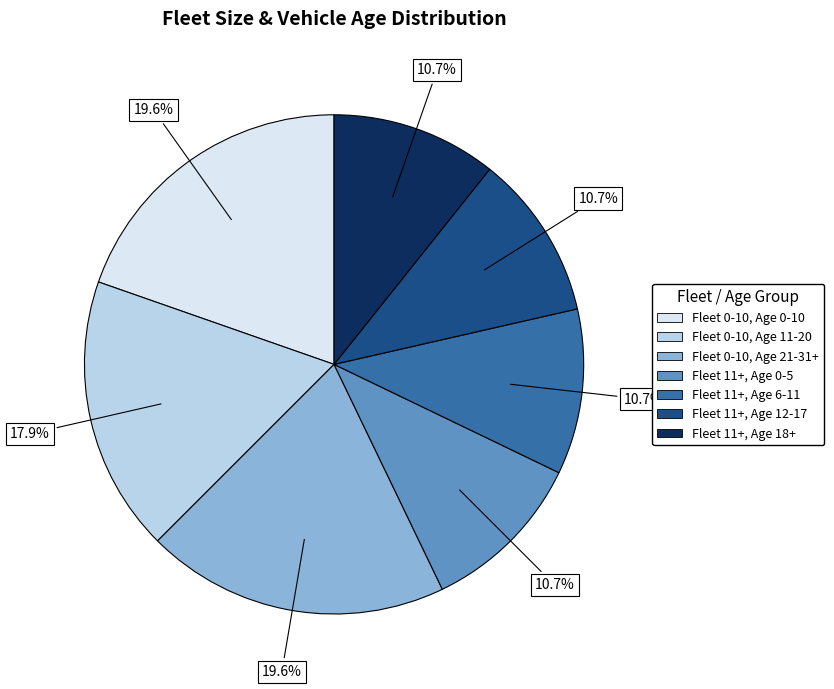

True or false: Fleet 11+, Age 0-5 accounts for 1% of the total.

False